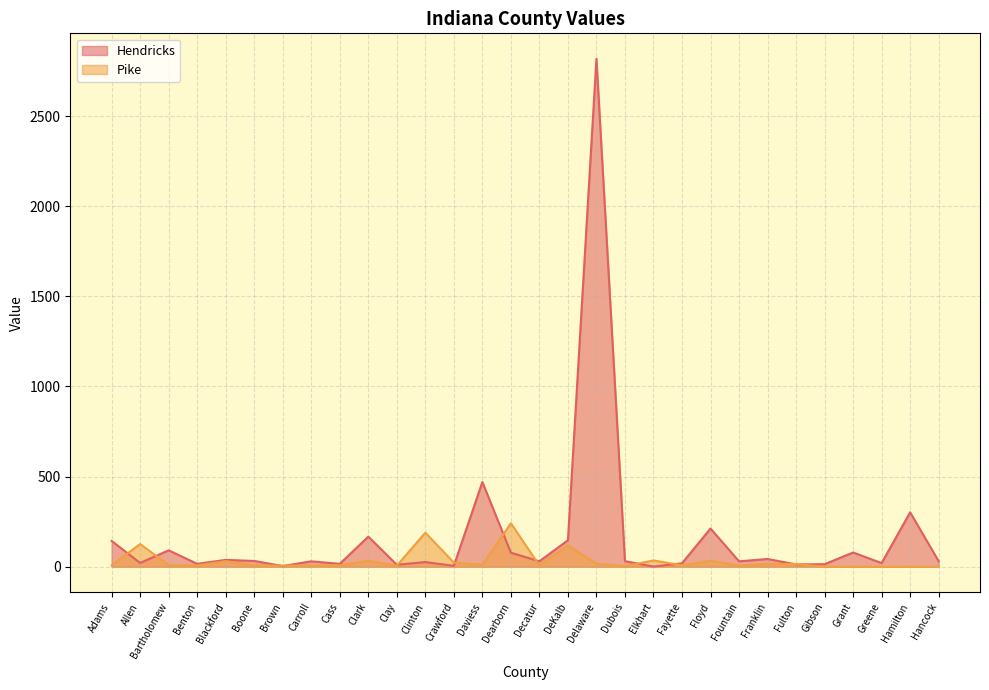

What is the greatest value displayed?

2818